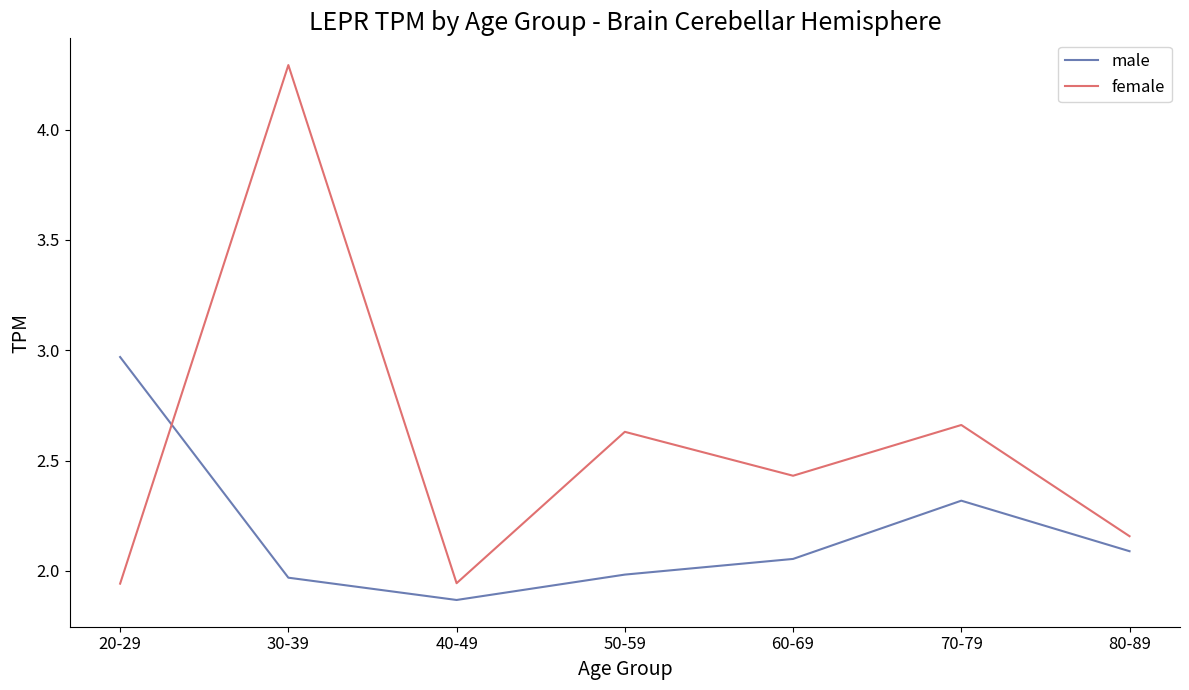

At which category does male reach its first local valley?

40-49